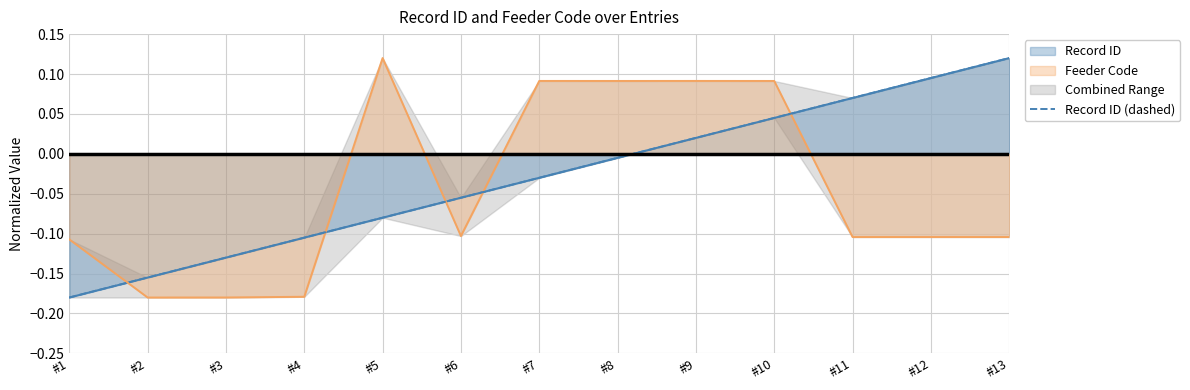

Which label corresponds to the largest value in the chart?

#13